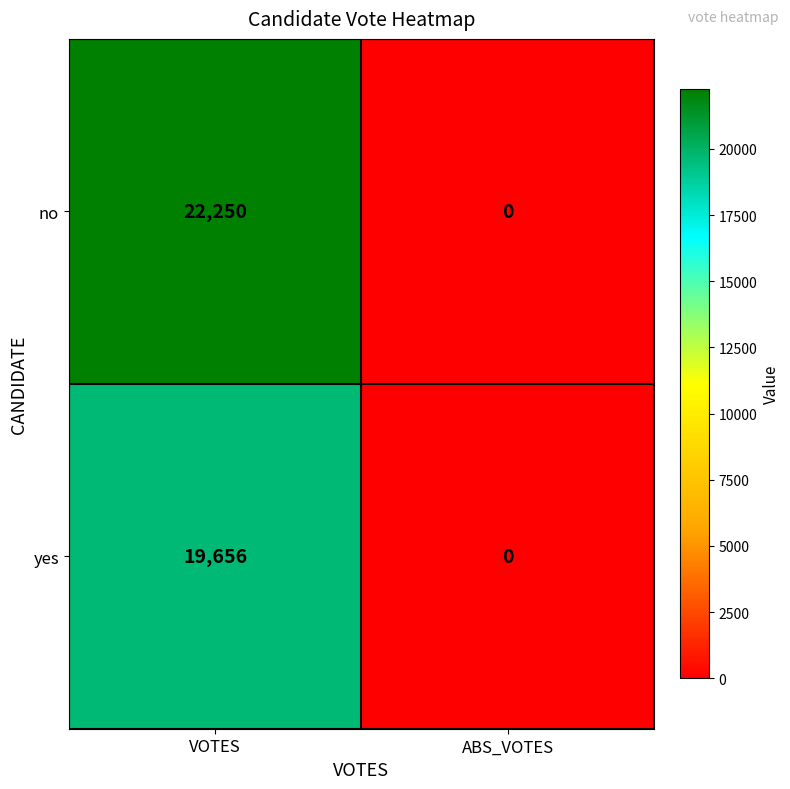

Is it true that no equals 22250 at VOTES?

True